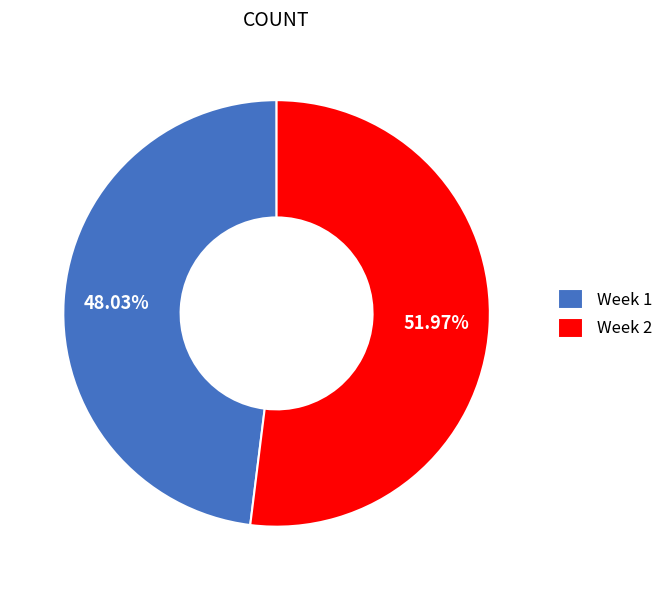

Which has a higher value, Week 2 or Week 1?

Week 2